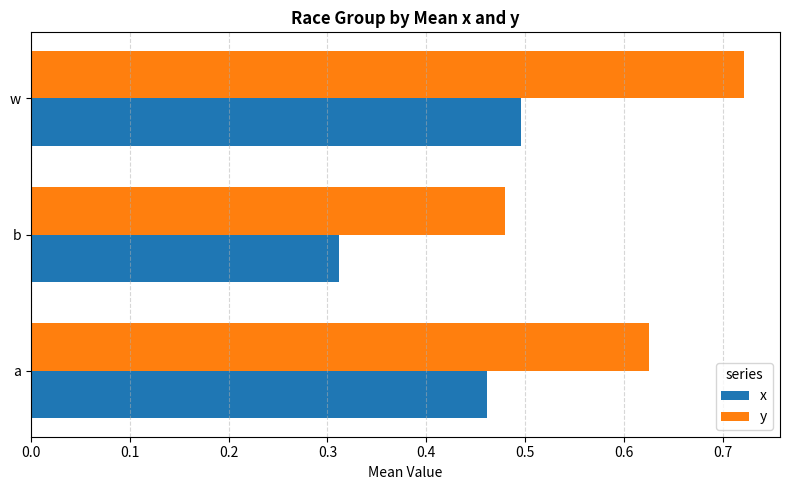

Which category has the lowest value in the y series?

b